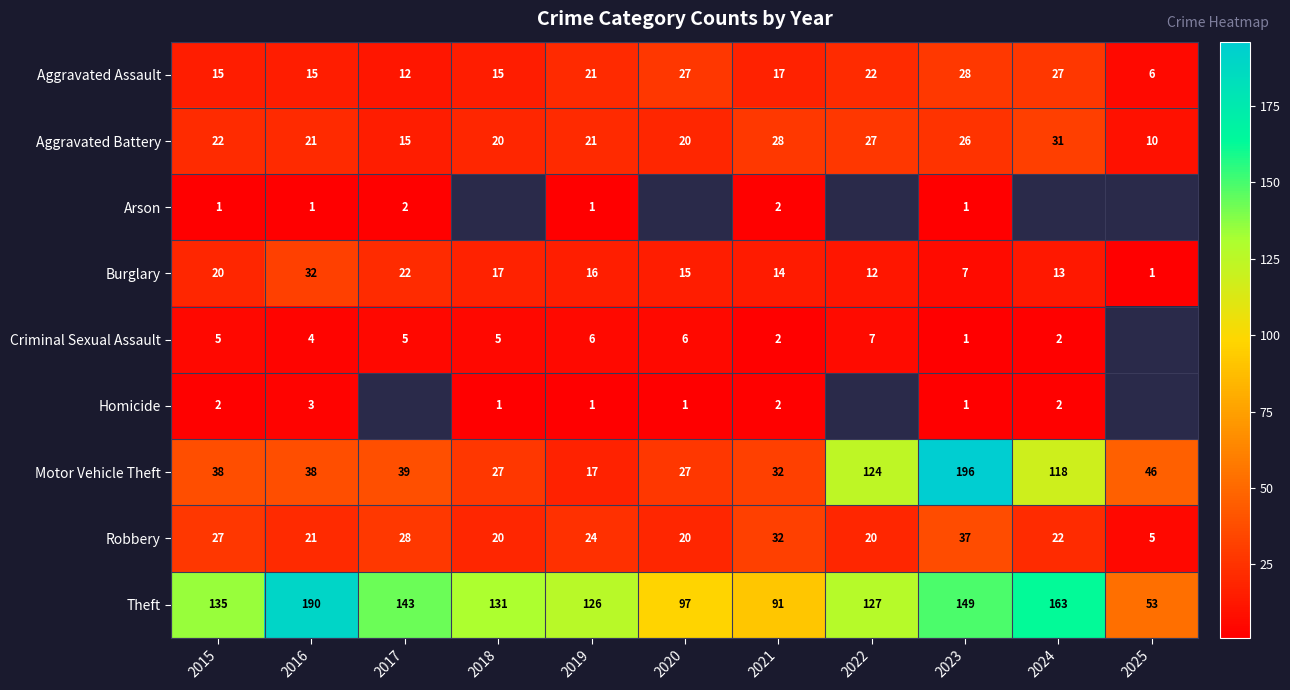

Which category has the highest value across all series?

2023